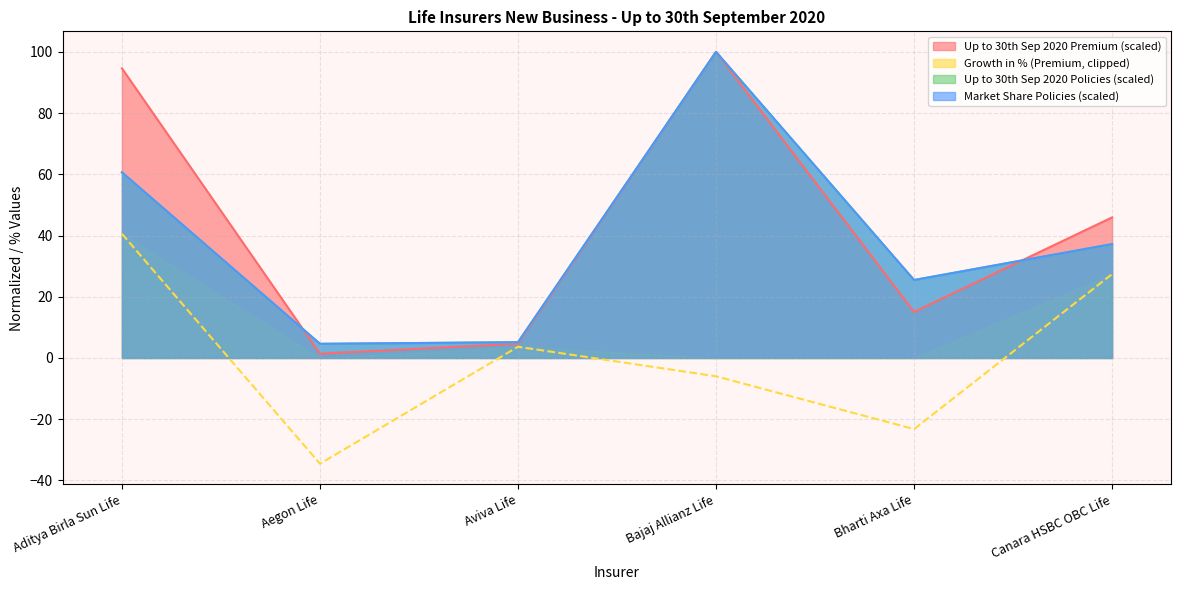

At which label does Up to 30th Sep 2020 Premium reach its peak?

Bajaj Allianz Life